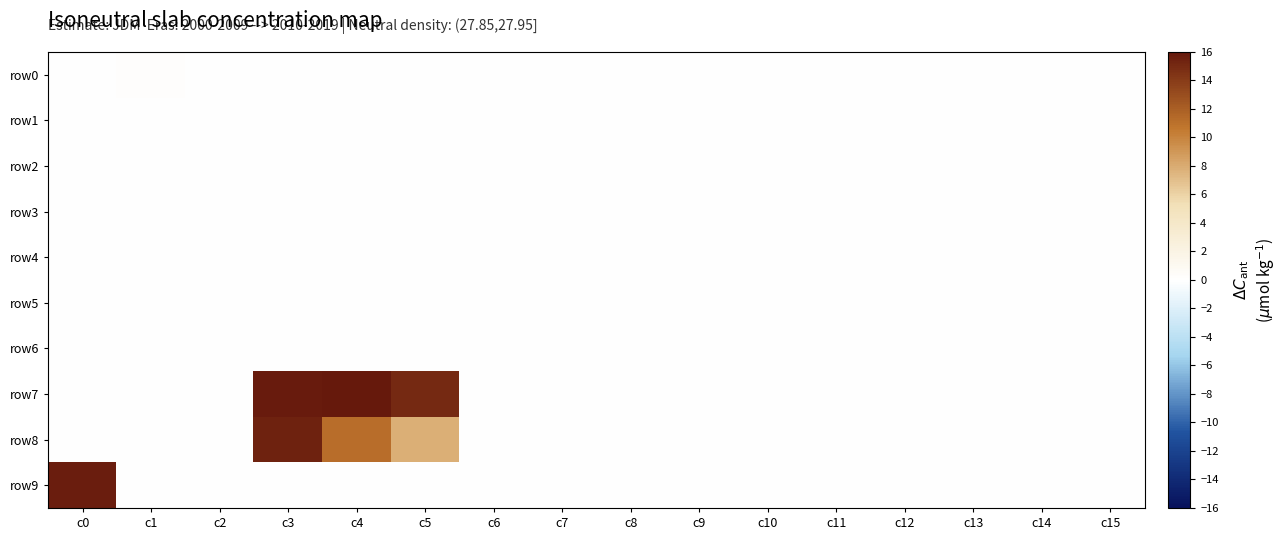

Reading left to right, what are all the values shown in this chart?

row0: c0=0.0	c1=0.2	c2=0.1	c3=0.0	c4=0.0	c5=0.0	c6=0.0	c7=0.0	c8=0.0	c9=0.0	c10=0.0	c11=0.0	c12=0.0	c13=0.0	c14=0.0	c15=0.0
row1: c0=0.0	c1=0.1	c2=0.1	c3=0.0	c4=0.0	c5=0.1	c6=0.0	c7=0.0	c8=0.0	c9=0.0	c10=0.0	c11=0.0	c12=0.0	c13=0.0	c14=0.0	c15=0.0
row2: c0=0.0	c1=0.0	c2=0.0	c3=0.1	c4=0.0	c5=0.1	c6=0.0	c7=0.0	c8=0.0	c9=0.0	c10=0.0	c11=0.0	c12=0.0	c13=0.0	c14=0.0	c15=0.0
row3: c0=0.0	c1=0.0	c2=0.0	c3=0.0	c4=0.0	c5=0.0	c6=0.0	c7=0.0	c8=0.0	c9=0.0	c10=0.0	c11=0.0	c12=0.0	c13=0.0	c14=0.0	c15=0.0
row4: c0=0.0	c1=0.0	c2=0.0	c3=0.0	c4=0.0	c5=0.1	c6=0.0	c7=0.0	c8=0.0	c9=0.0	c10=0.0	c11=0.0	c12=0.0	c13=0.0	c14=0.0	c15=0.0
row5: c0=0.0	c1=0.0	c2=0.0	c3=0.0	c4=0.0	c5=0.0	c6=0.0	c7=0.0	c8=0.0	c9=0.0	c10=0.0	c11=0.0	c12=0.0	c13=0.0	c14=0.0	c15=0.0
row6: c0=0.0	c1=0.0	c2=0.0	c3=0.1	c4=0.0	c5=0.0	c6=0.0	c7=0.0	c8=0.0	c9=0.0	c10=0.0	c11=0.0	c12=0.0	c13=0.0	c14=0.0	c15=0.0
row7: c0=0.0	c1=0.0	c2=0.0	c3=15.8	c4=16.0	c5=15.0	c6=0.0	c7=0.0	c8=0.0	c9=0.0	c10=0.0	c11=0.0	c12=0.0	c13=0.0	c14=0.0	c15=0.0
row8: c0=0.0	c1=0.0	c2=0.0	c3=15.4	c4=11.2	c5=7.8	c6=0.0	c7=0.0	c8=0.0	c9=0.0	c10=0.0	c11=0.0	c12=0.0	c13=0.0	c14=0.0	c15=0.0
row9: c0=15.6	c1=0.0	c2=0.0	c3=0.0	c4=0.0	c5=0.0	c6=0.0	c7=0.0	c8=0.0	c9=0.0	c10=0.0	c11=0.0	c12=0.0	c13=0.0	c14=0.0	c15=0.0